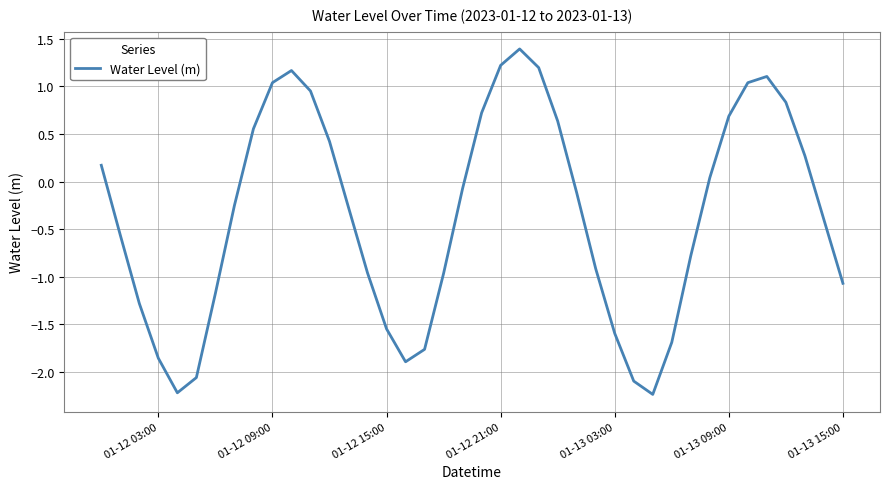

What is the difference between the maximum and minimum values?

3.6